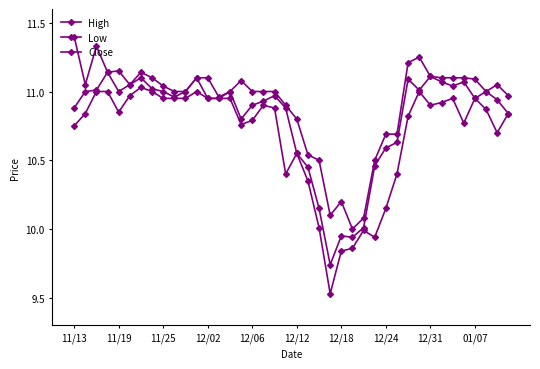

How many distinct data groups are displayed?

3